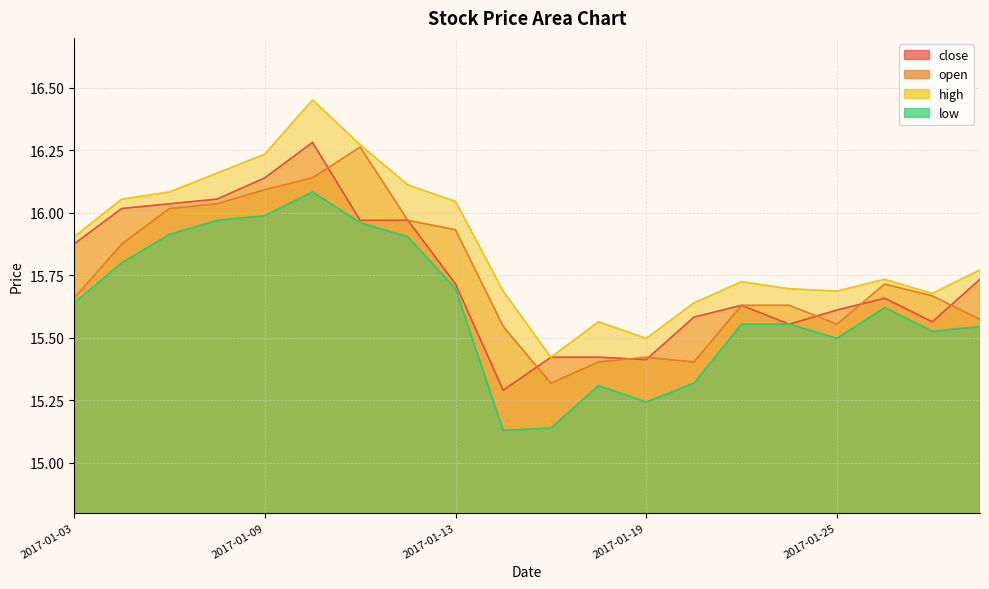

What value does the open series have at 2017-01-19?

15.4